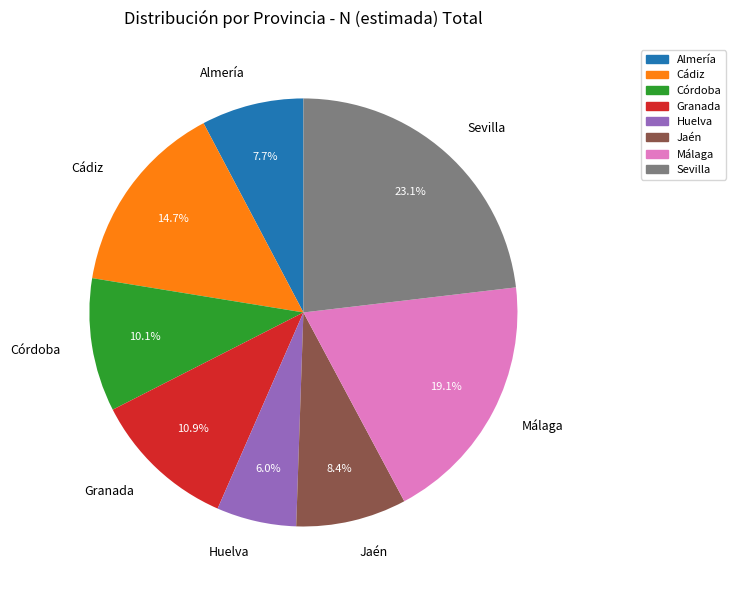

True or false: Málaga accounts for 19% of the total.

True